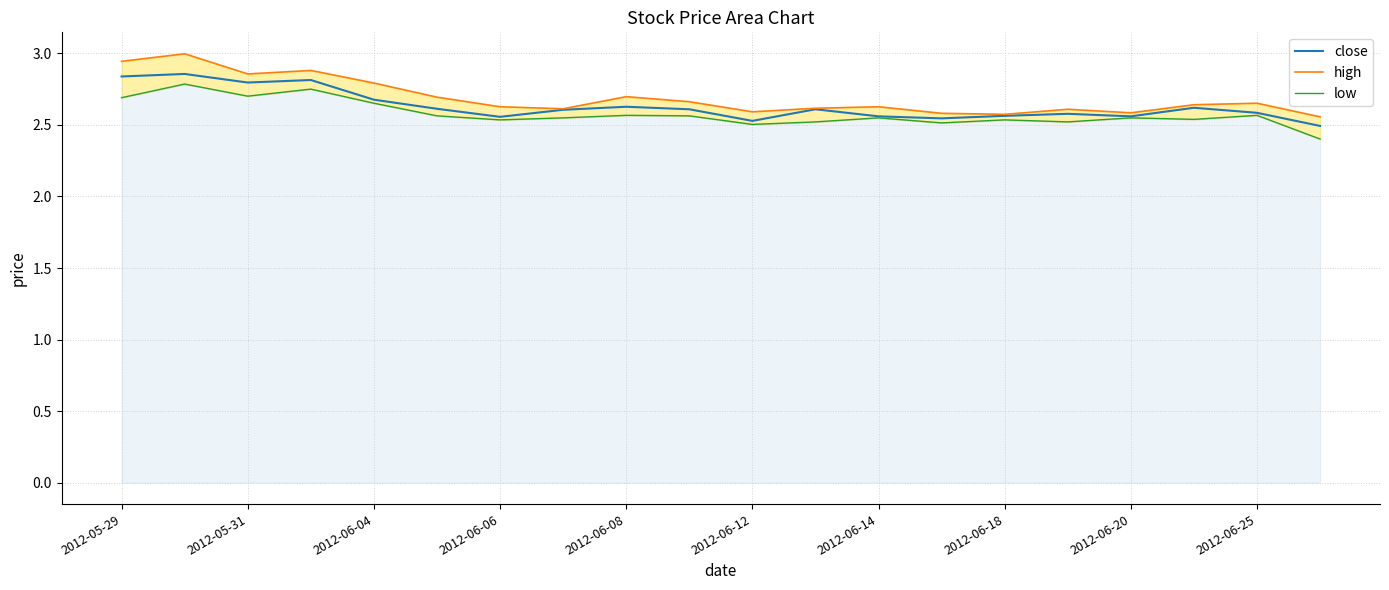

True or false: close and low intersect in this chart.

False